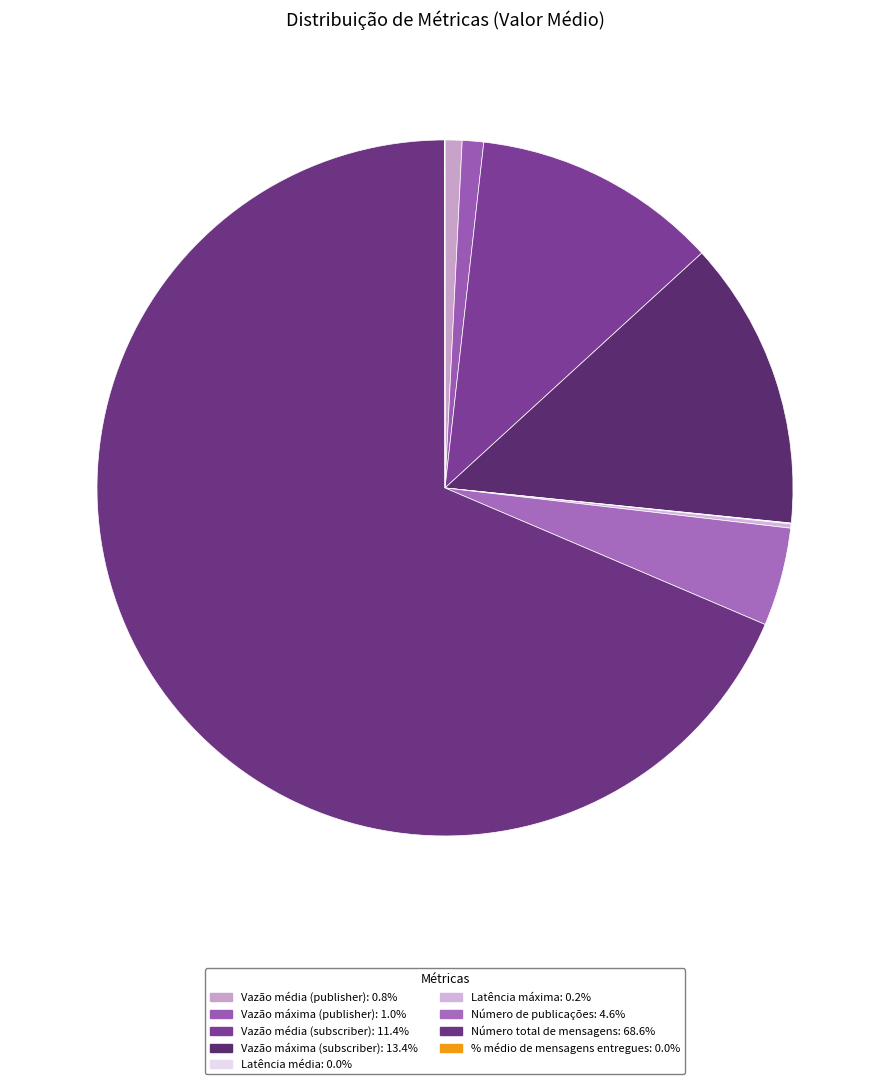

What is the smallest slice in the pie chart?

% médio de mensagens entregues